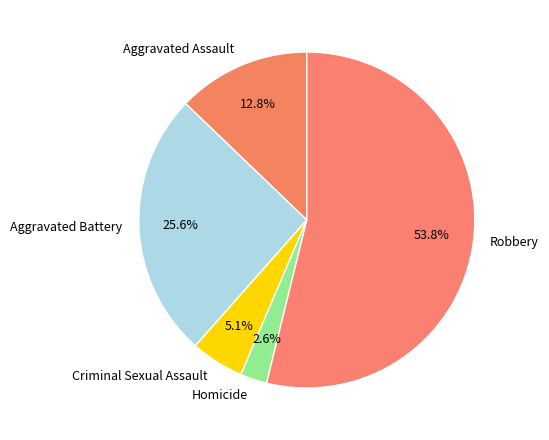

How many slices are in this pie chart?

5